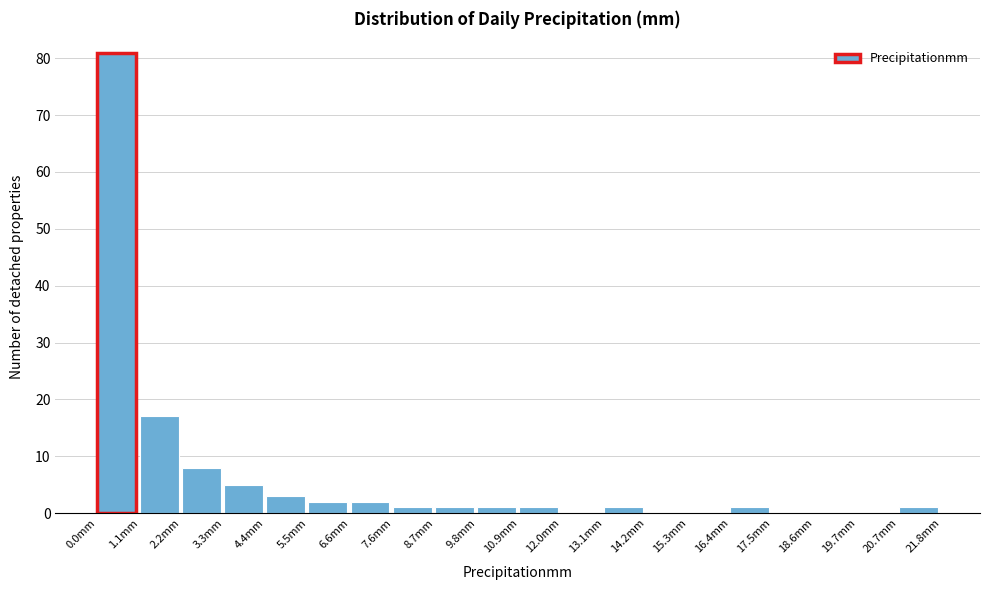

How tall is the bar that spans 16.4 to 17.4 on the x-axis? Neither the bar edges nor the heights are printed on the chart, so give them approximately, as read against the axes.

1